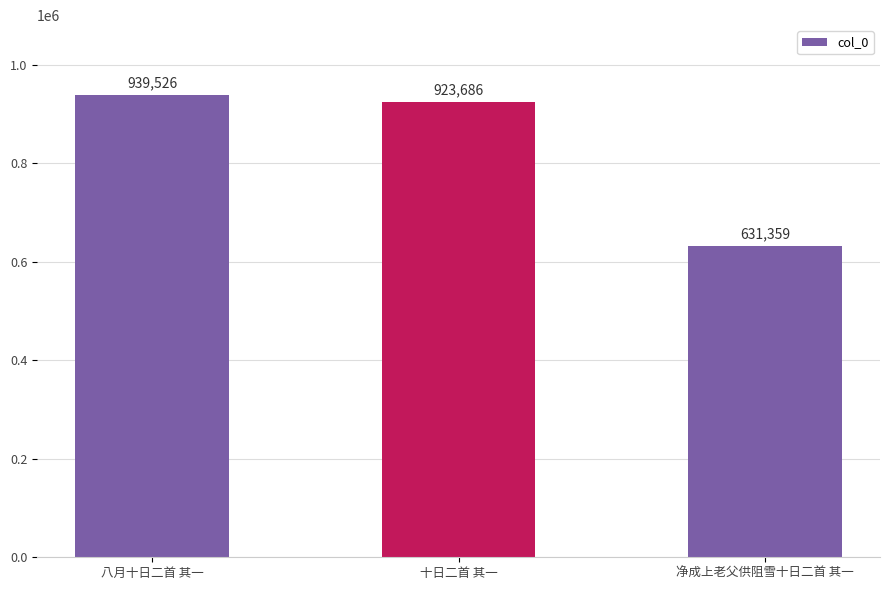

What is the change in value from 八月十日二首 其一 to 十日二首 其一?

-15840